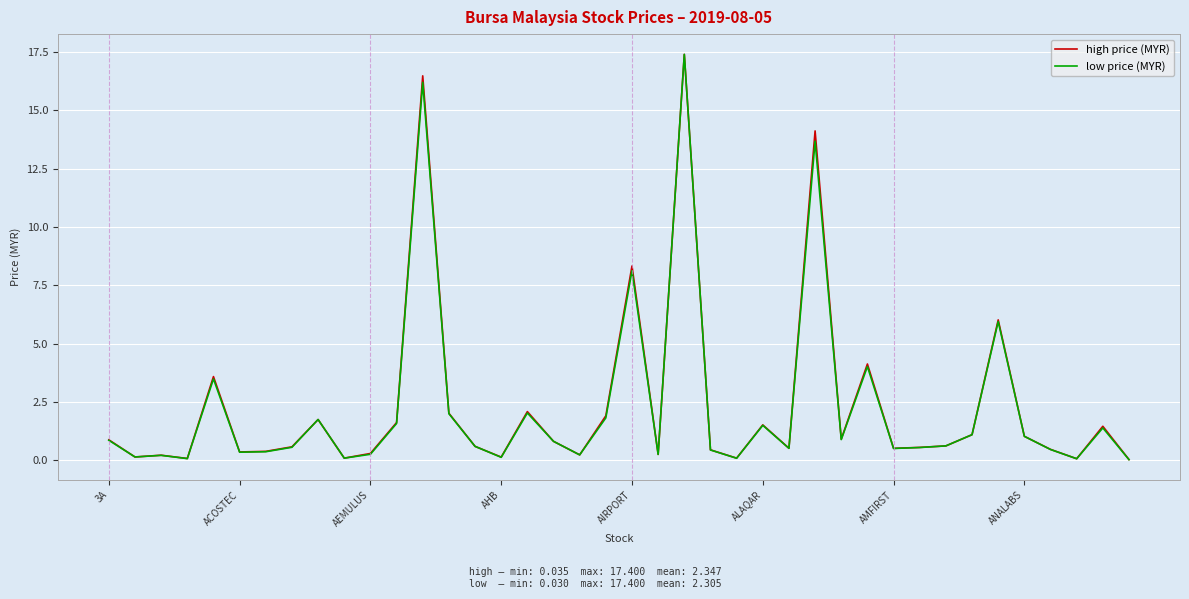

What is the maximum value shown in the chart?

17.4